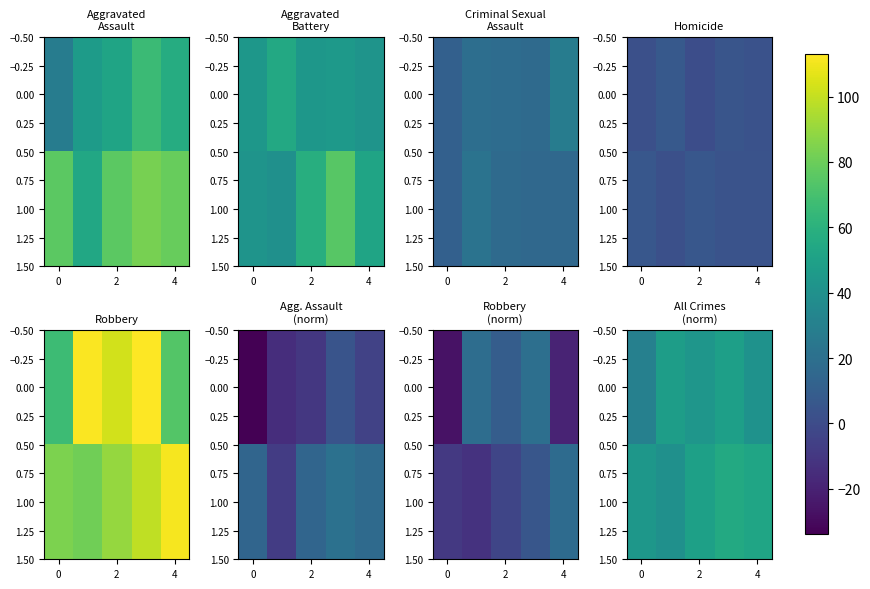

What is the minimum value for 1.00?

39.8